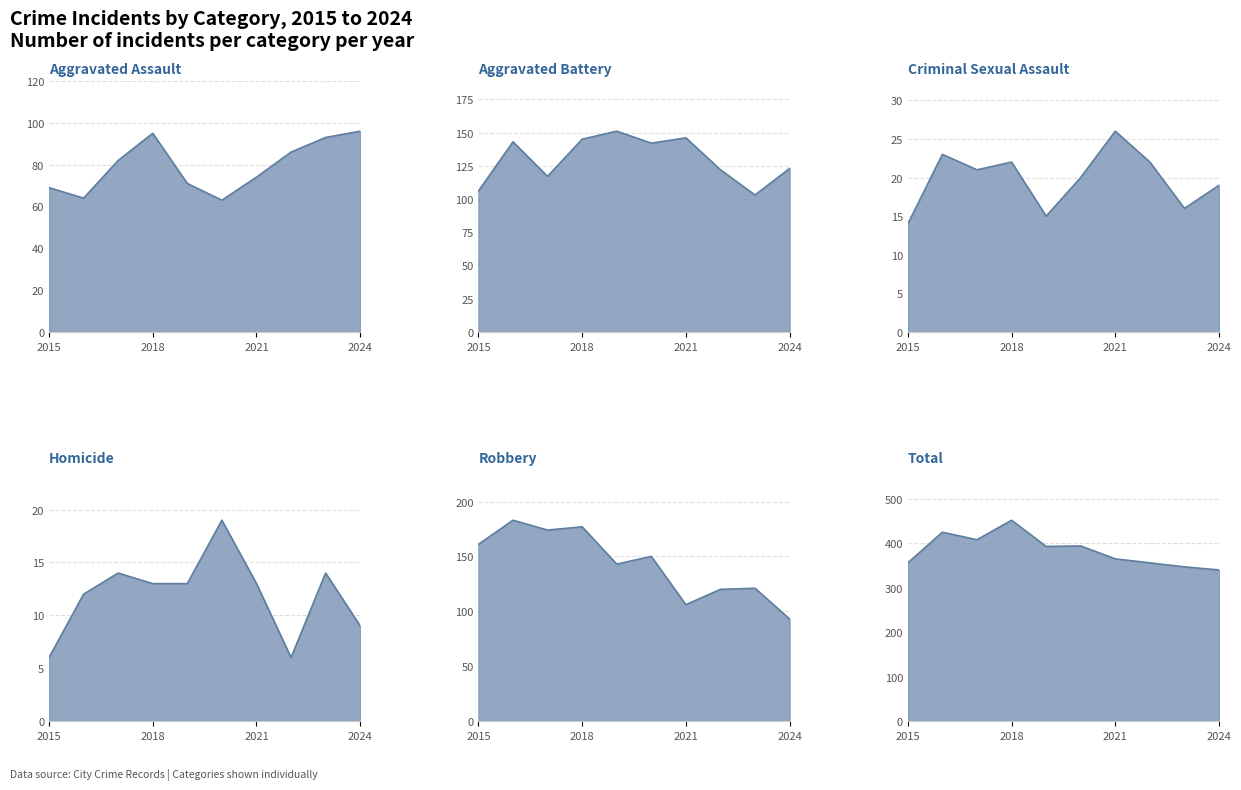

Where is Homicide nearest to the value 12?

2016